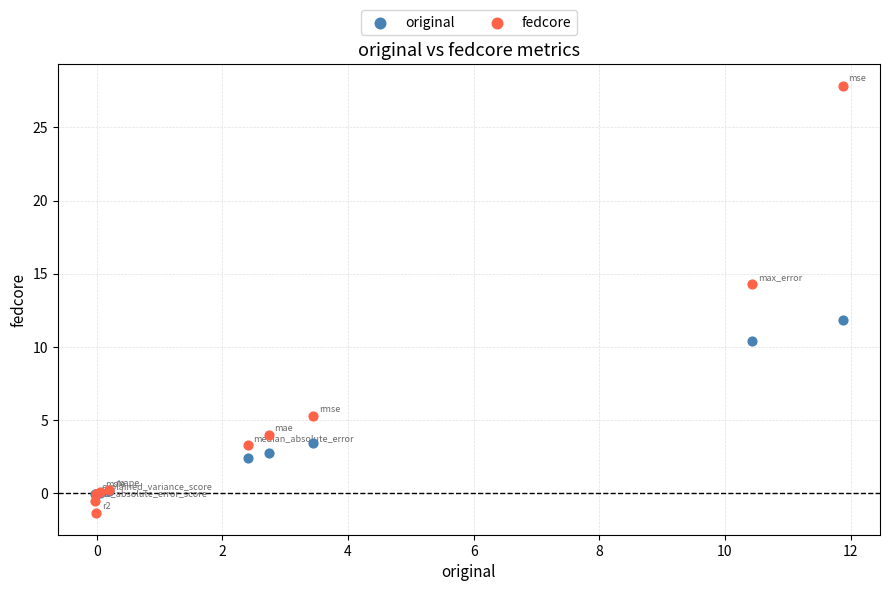

Which series contains the highest Y value?

fedcore